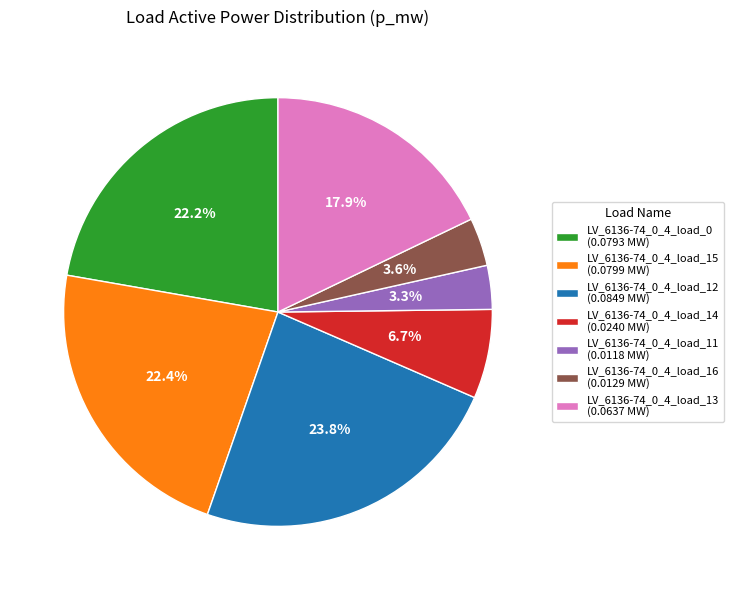

Combined, do LV_6136-74_0_4_load_0 (0.0793 MW) and LV_6136-74_0_4_load_15 (0.0799 MW) account for over 50%?

No